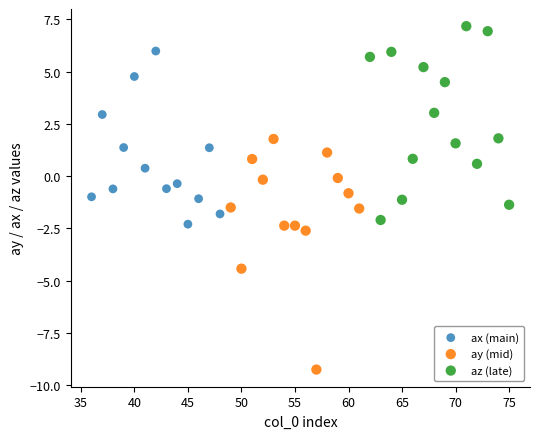

Which series has the largest Y range (max minus min)?

ay (mid)